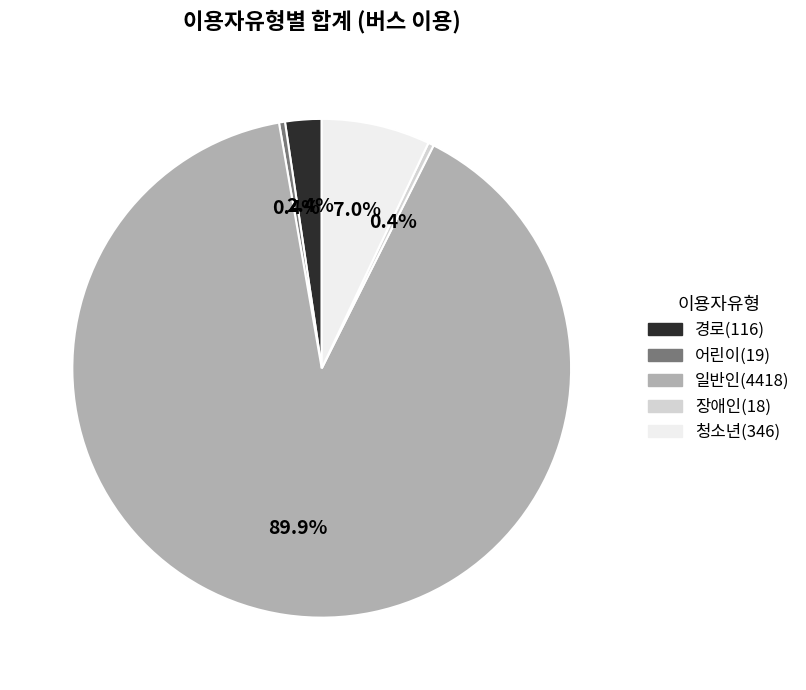

What is the largest slice in the pie chart?

일반인